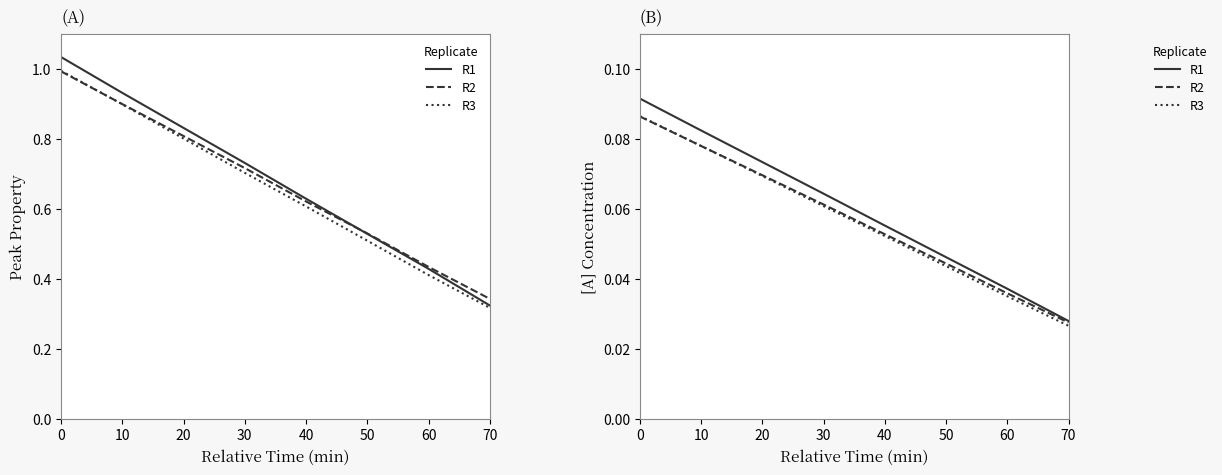

How many intersections are there between R2 and R3?

1